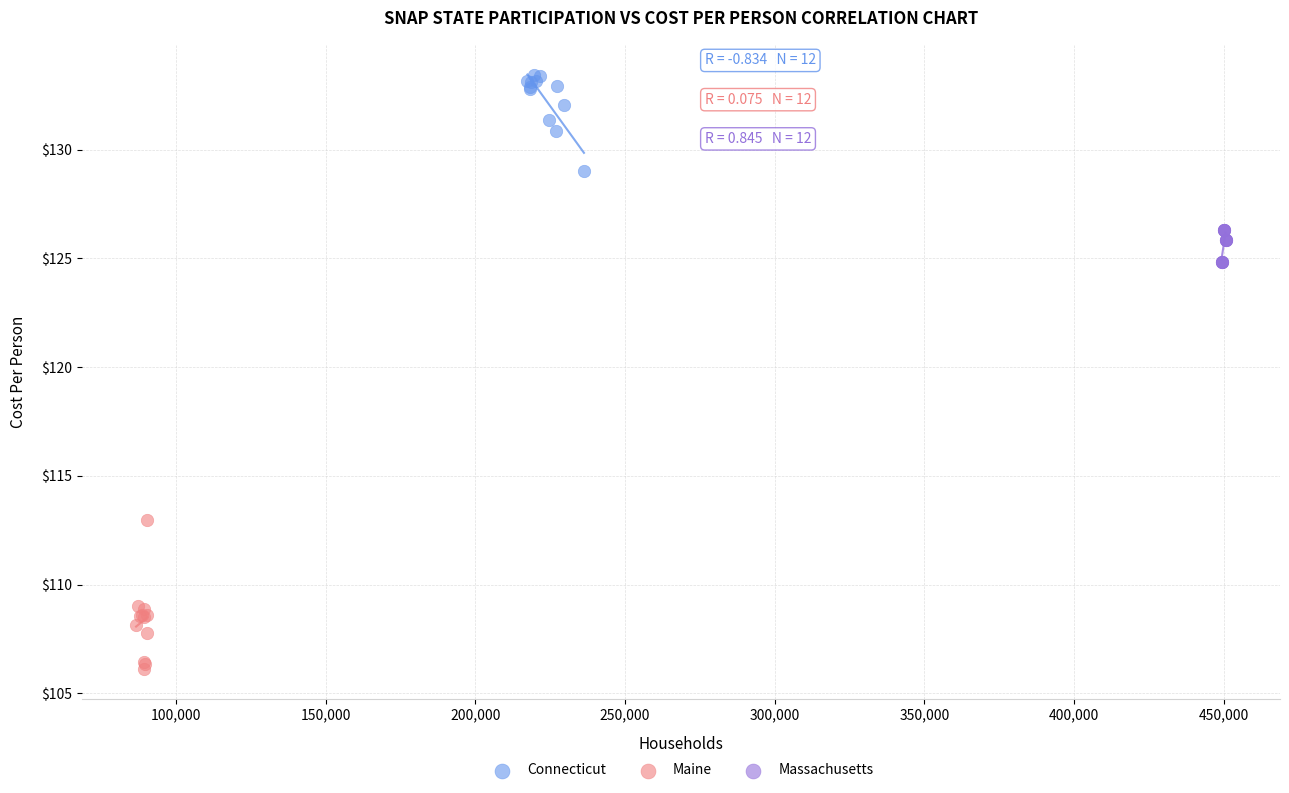

Which series has the largest Y range (max minus min)?

Maine